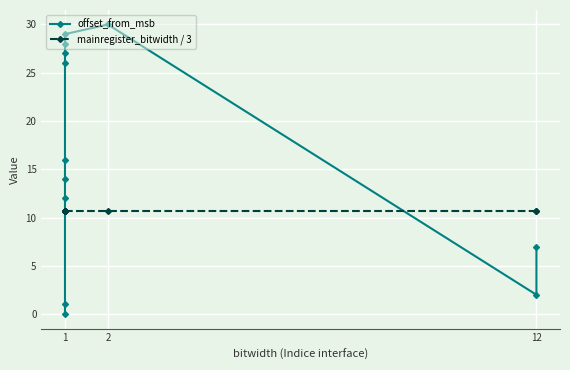

Does the chart display data point markers on the line(s)?

Yes